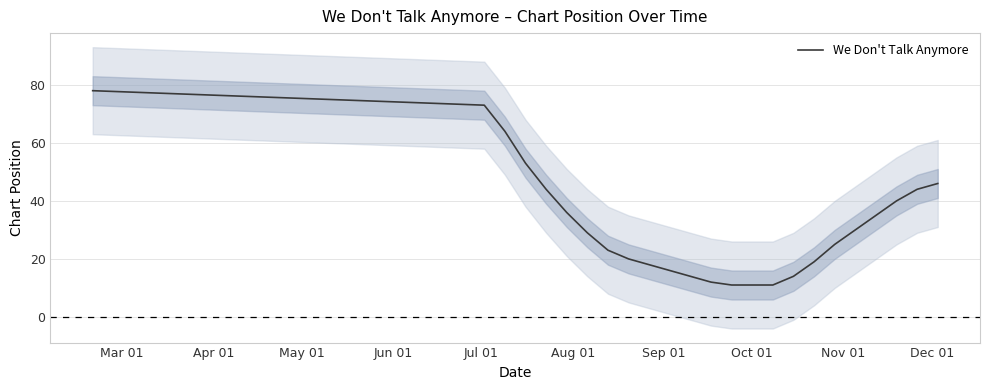

How many data points are less than 29?

12